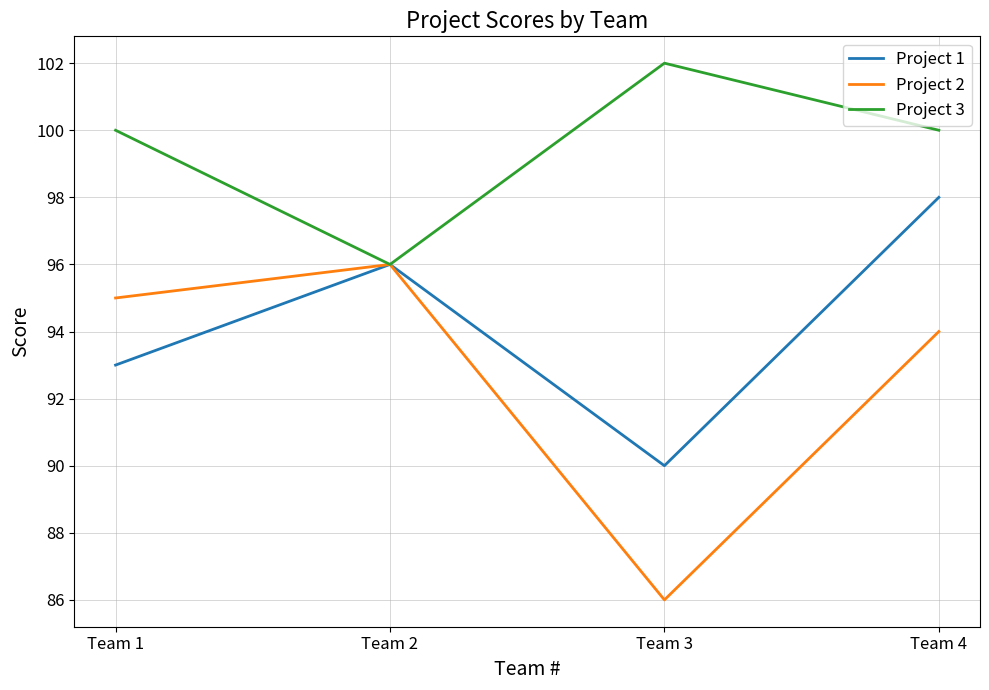

What is the approximate value of Project 3 at Team 4?

100